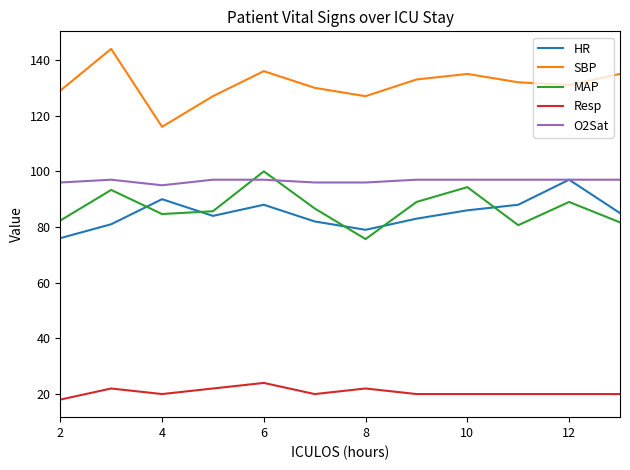

How many lines are shown in the chart?

5